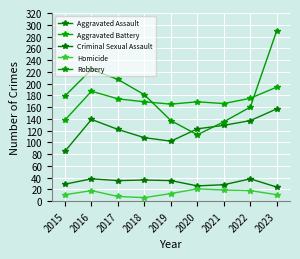

Is it true that Criminal Sexual Assault equals 38 at 2016?

True